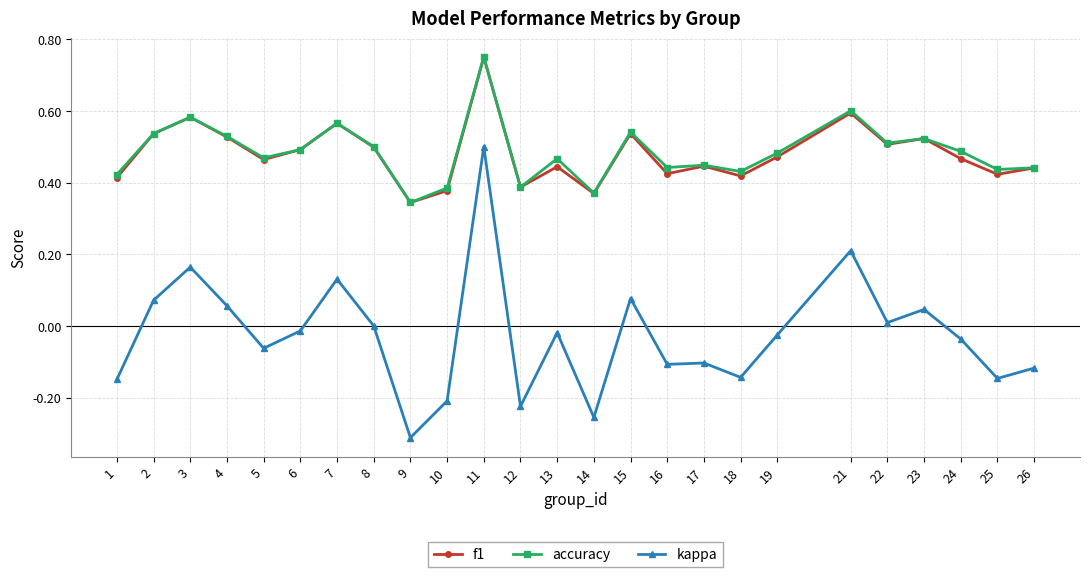

True or false: kappa and f1 cross at least once.

False